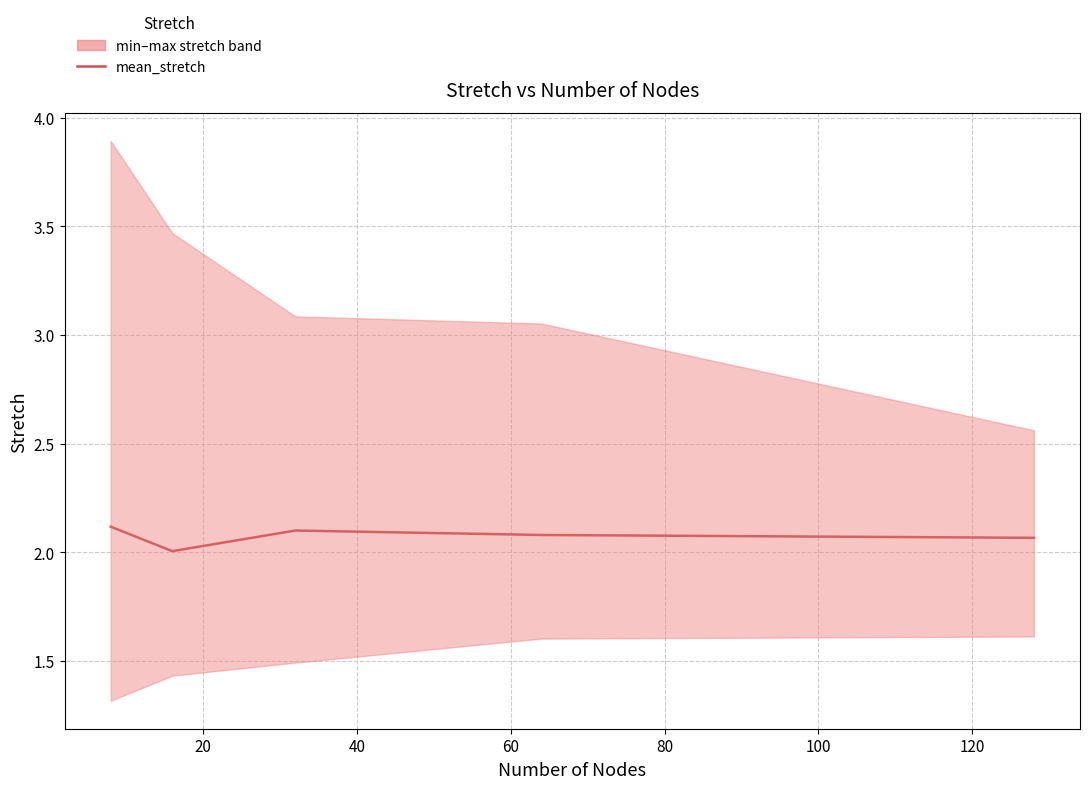

How many points are higher than both their immediate neighbors (excluding endpoints)?

1